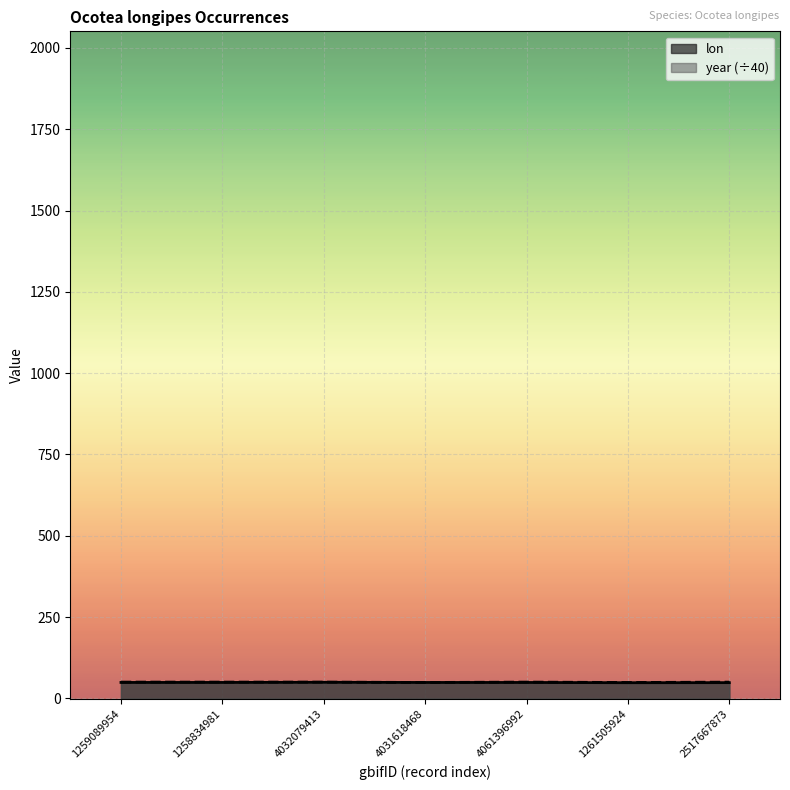

At which category is the sum across all series the highest?

4032079413